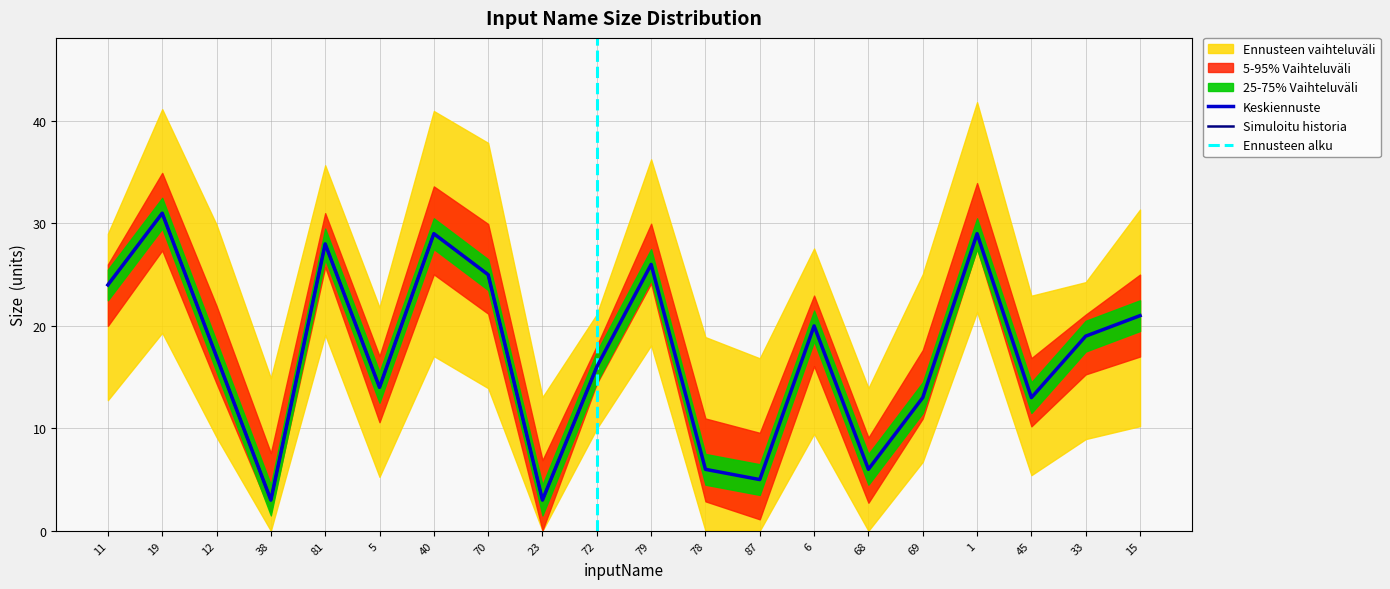

Rank the categories by value from highest to lowest.

19, 40, 1, 81, 79, 70, 11, 15, 6, 33, 12, 72, 5, 69, 45, 78, 68, 87, 38, 23